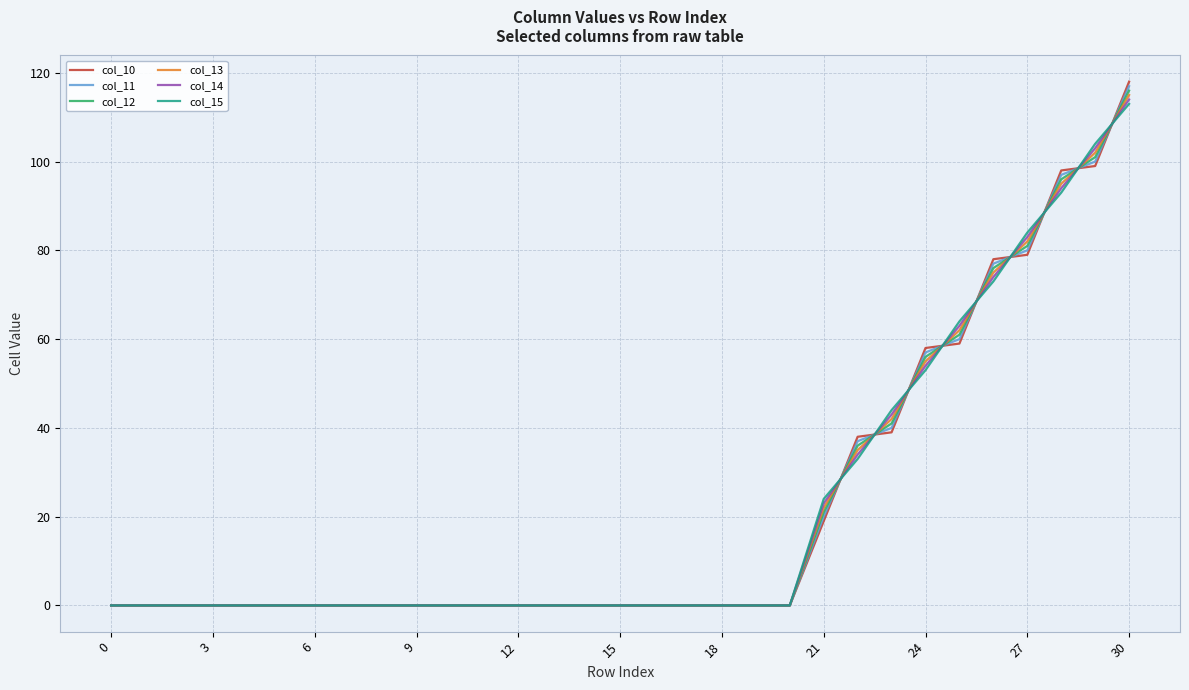

Which series has the widest spread of values?

col_10